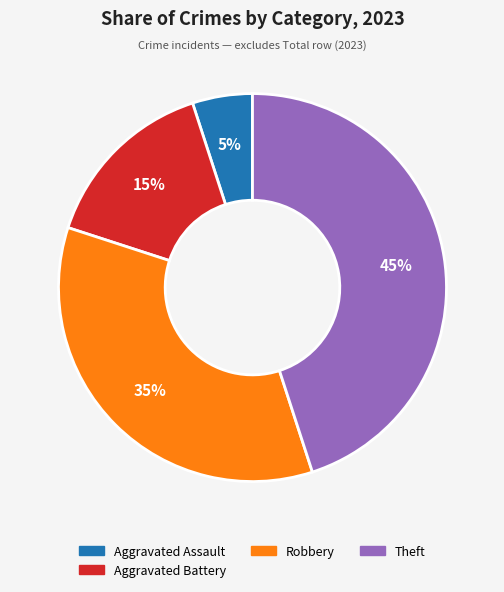

Does any single category account for the majority?

No